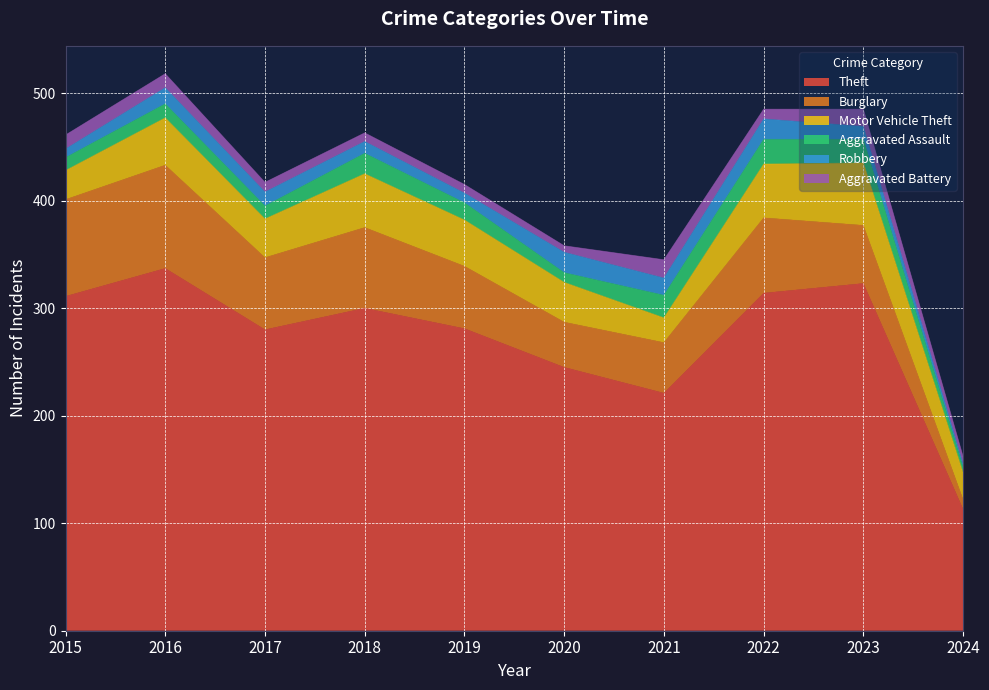

True or false: Aggravated Battery has more than 2 points higher than both neighbors.

False